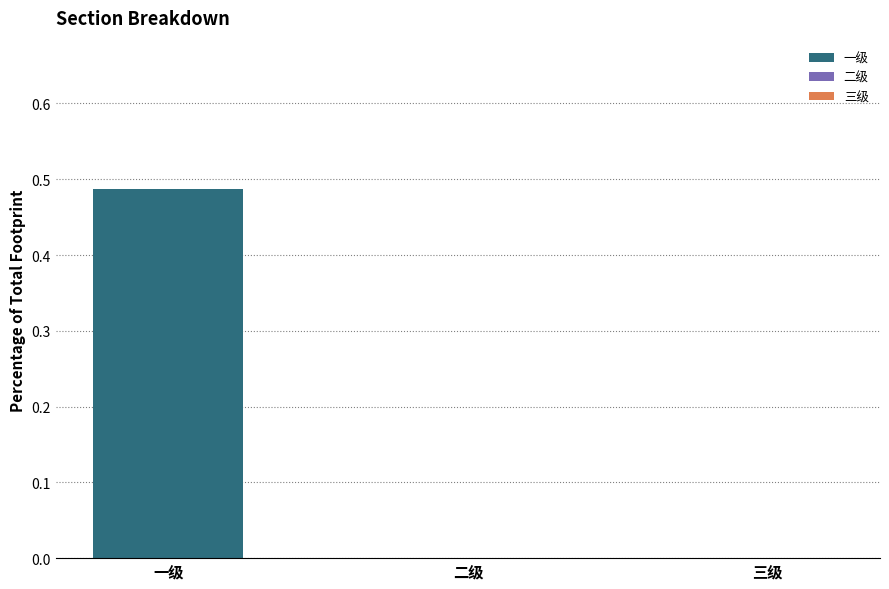

List the labels in order of value, largest first.

一级, 二级, 三级